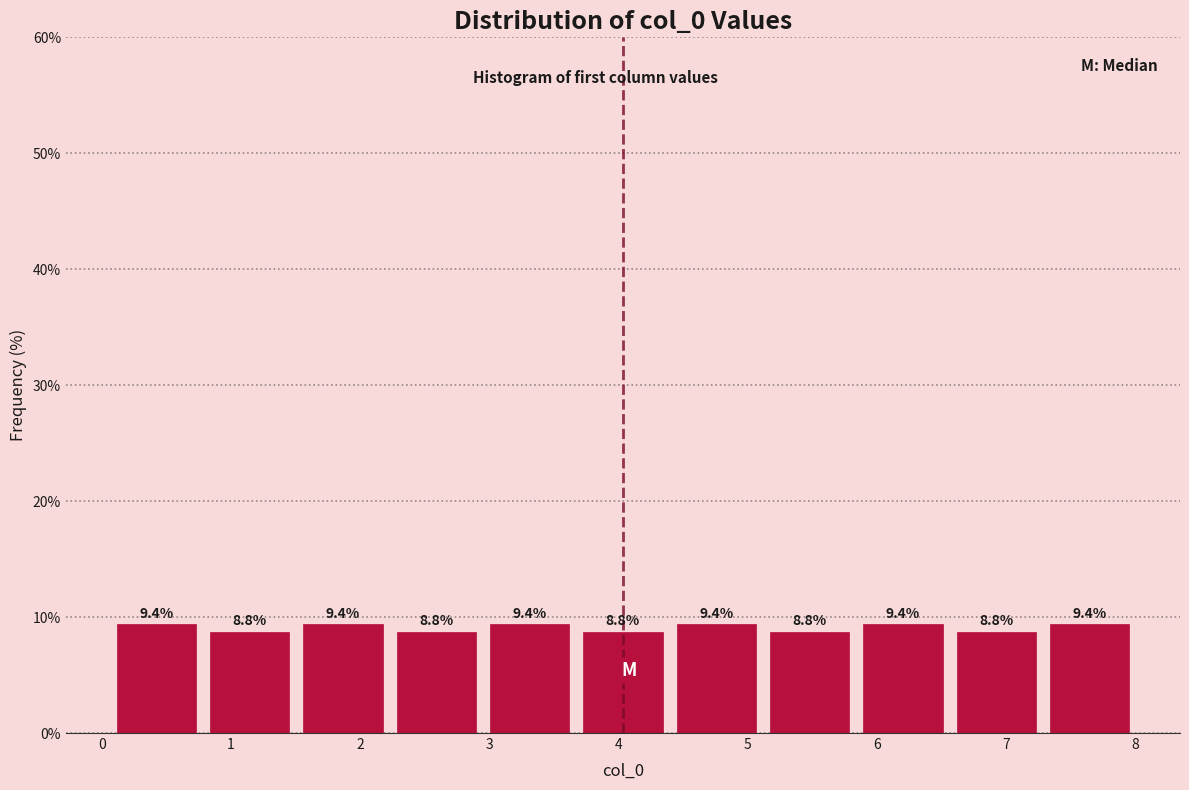

Reading left to right, list every bar in this chart as the range it spans on the x-axis followed by its height. The bar edges are not printed on the chart, so give them approximately, as read against the axis.

0.1 to 0.8: 9.4
0.8 to 1.5: 8.8
1.5 to 2.2: 9.4
2.2 to 2.9: 8.8
2.9 to 3.7: 9.4
3.7 to 4.4: 8.8
4.4 to 5.1: 9.4
5.1 to 5.8: 8.8
5.8 to 6.6: 9.4
6.6 to 7.3: 8.8
7.3 to 8.0: 9.4